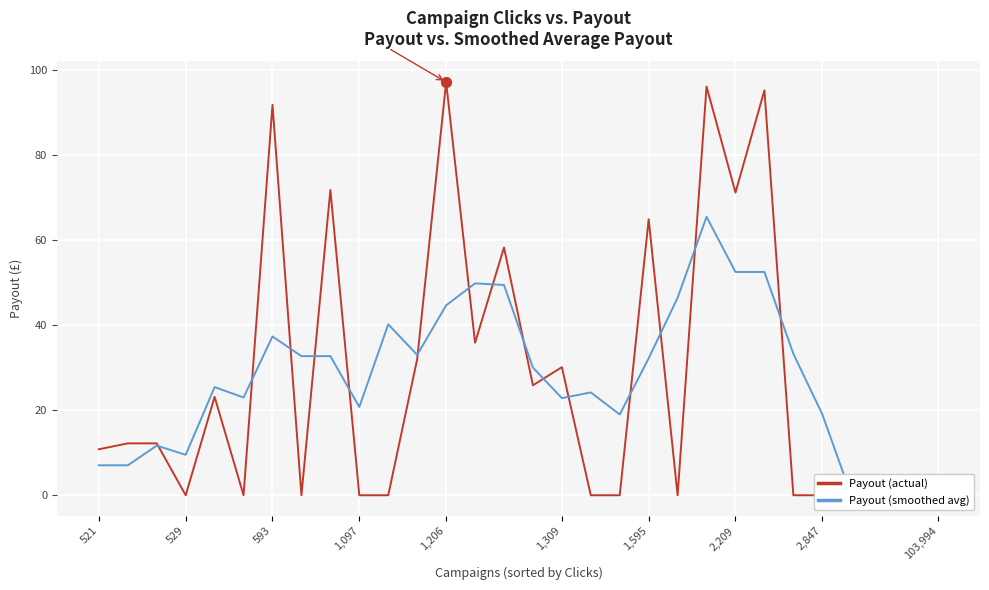

Which series has the largest total across all categories?

Payout (actual)